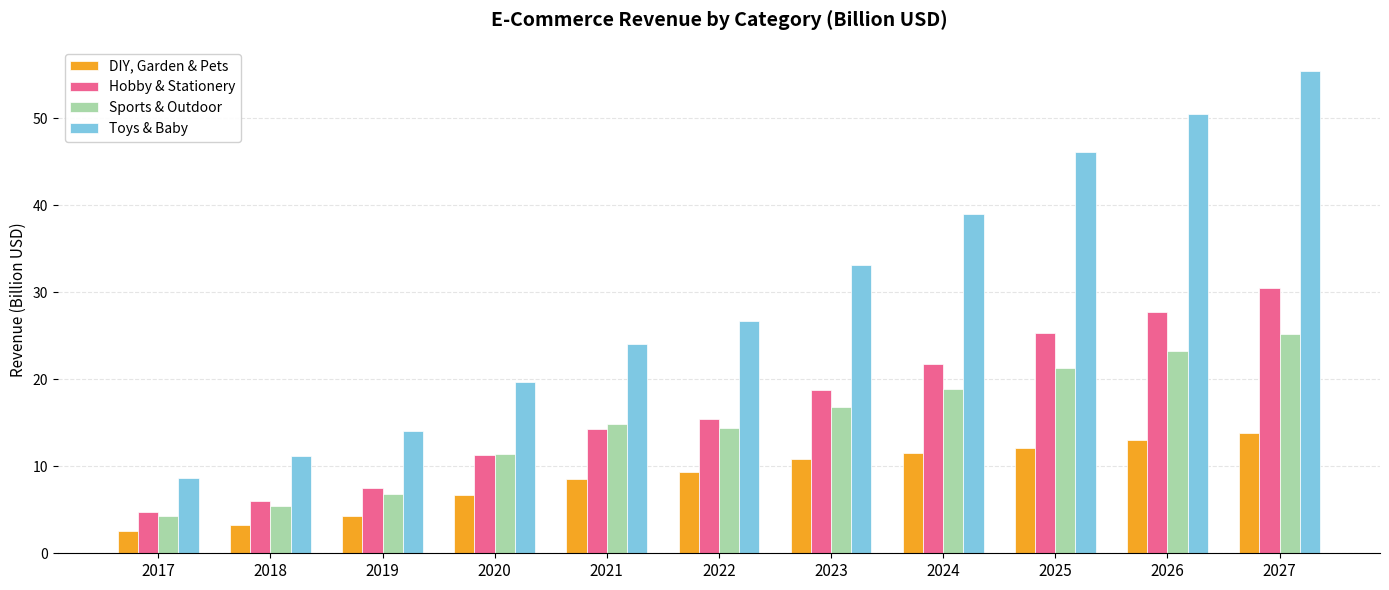

What are all the series names shown in the legend?

DIY, Garden & Pets, Hobby & Stationery, Sports & Outdoor, Toys & Baby